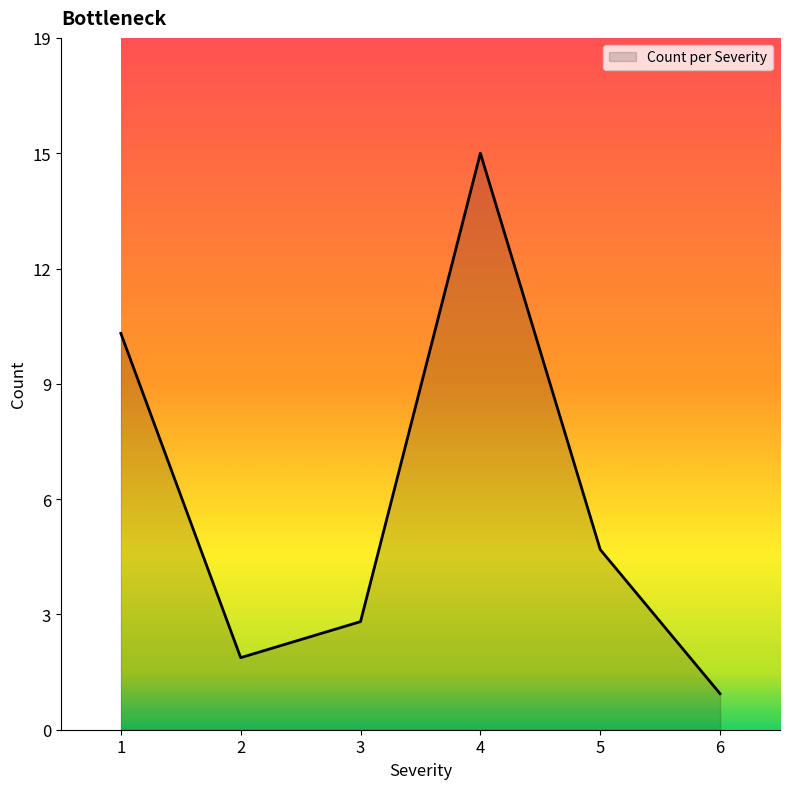

Does the chart have visible grid lines?

No